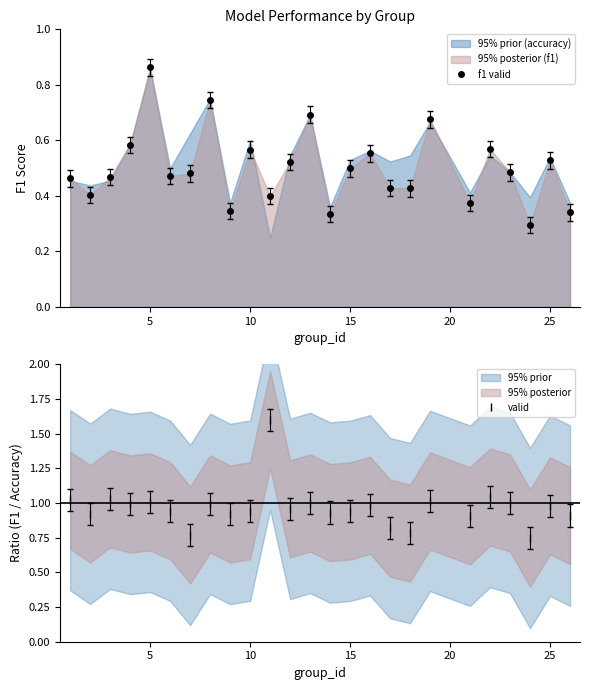

The valid series shows 1.5 at 10. True or false?

False